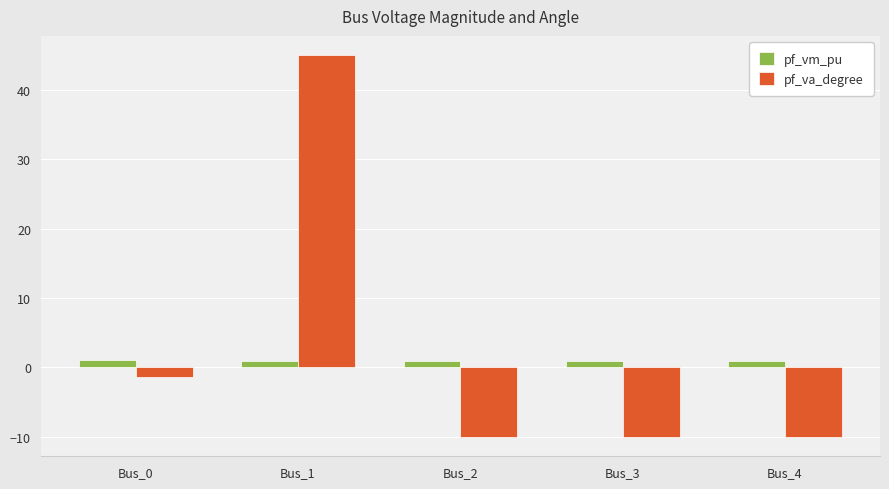

What is the spread (max minus min) of values at Bus_2?

10.9